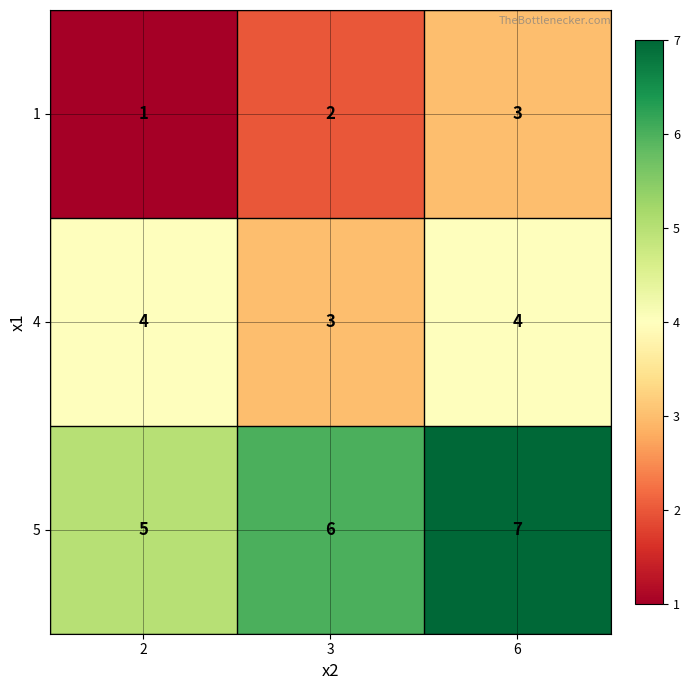

Rank the series at 6 from lowest to highest value.

1, 4, 5